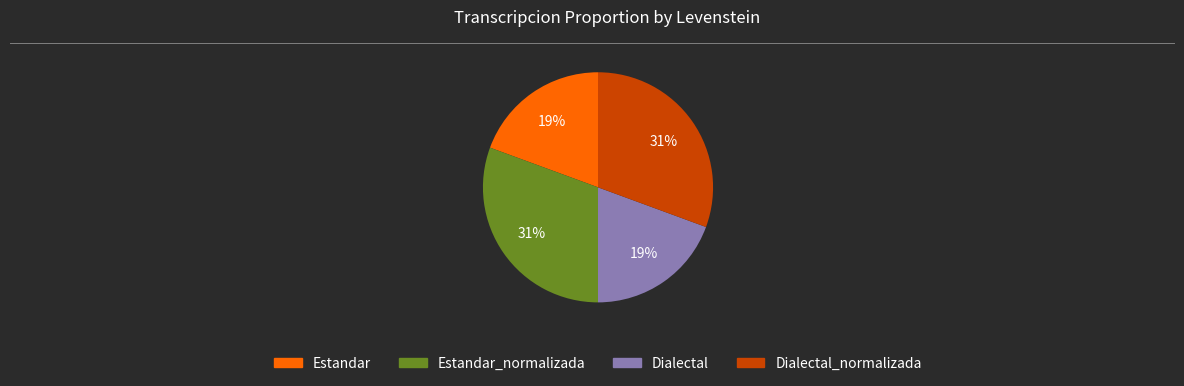

Is there a majority slice in this chart?

No